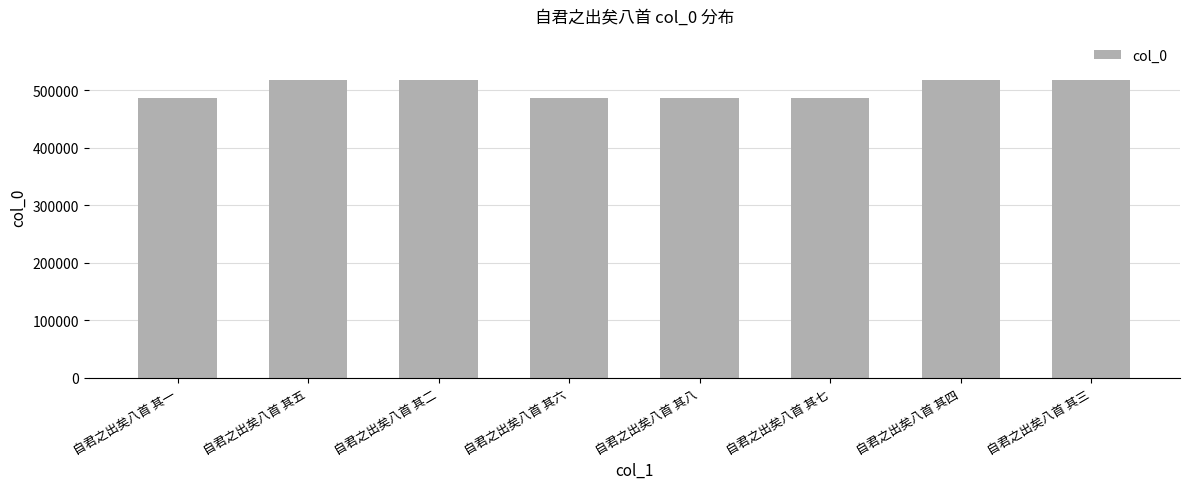

What is the maximum value shown in the chart?

516804